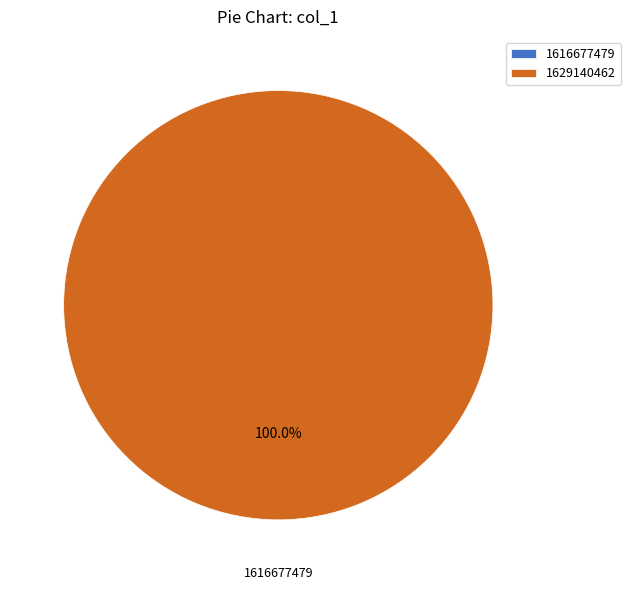

What is the majority slice?

1629140462